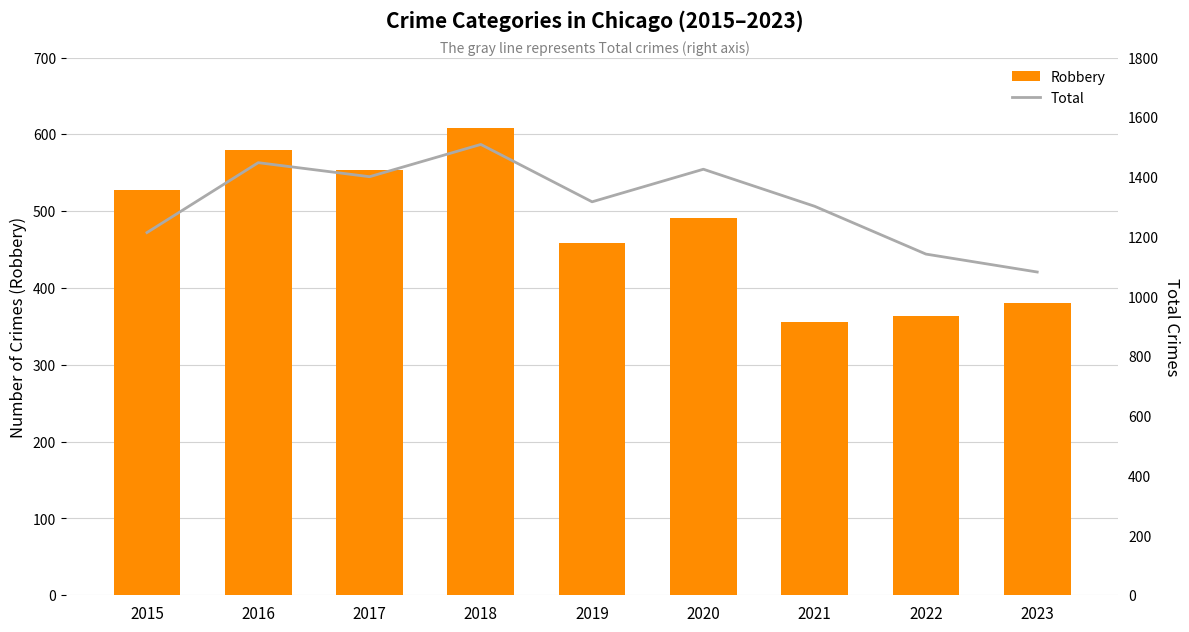

The value of Robbery at 2020 is 673. True or false?

False